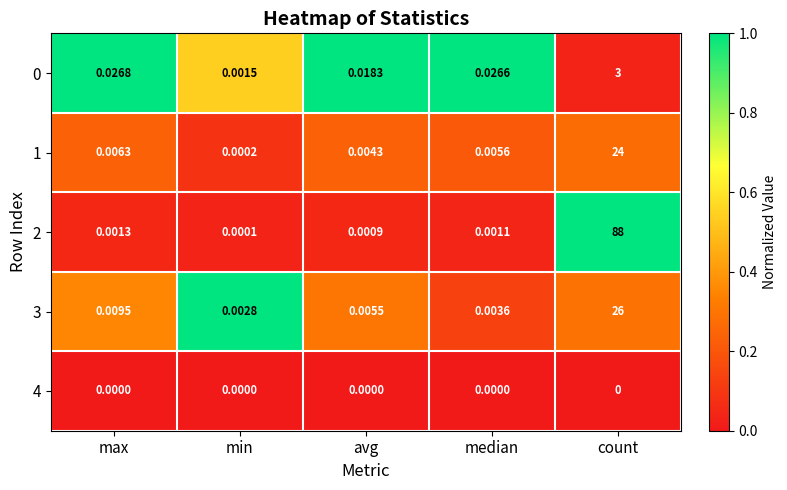

At which label is 2 closest to 44?

max